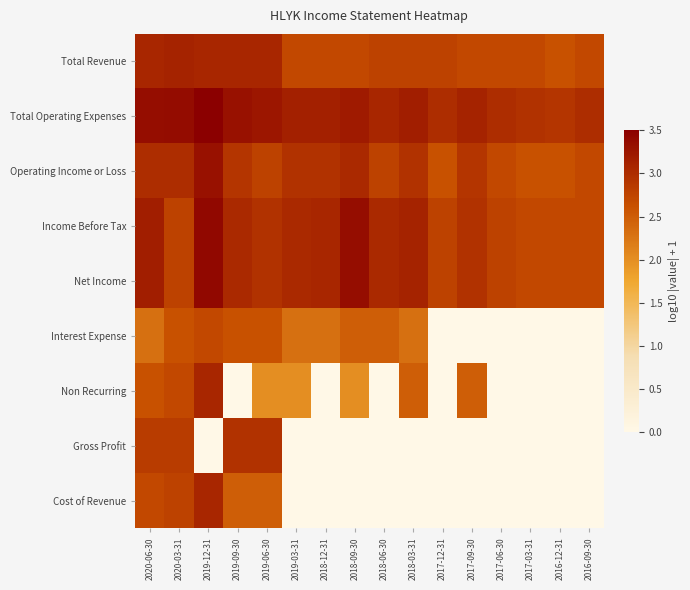

Which series has the widest spread of values?

Non Recurring